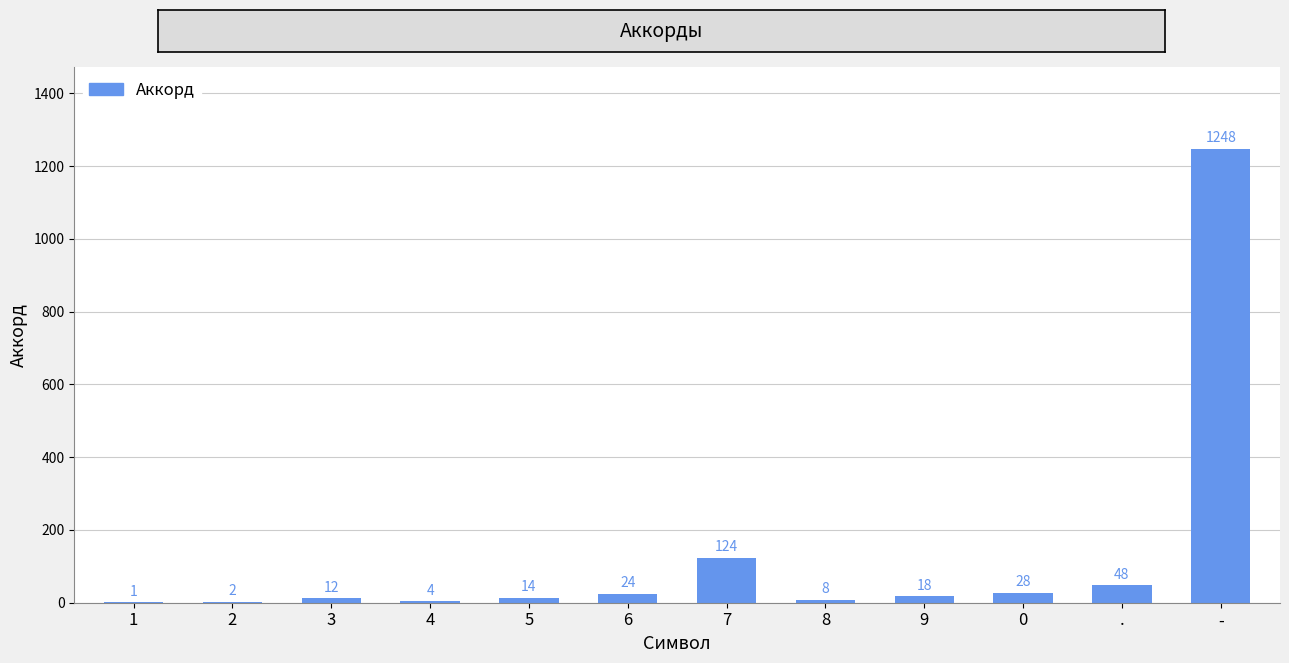

How many categories are shown in the chart?

12